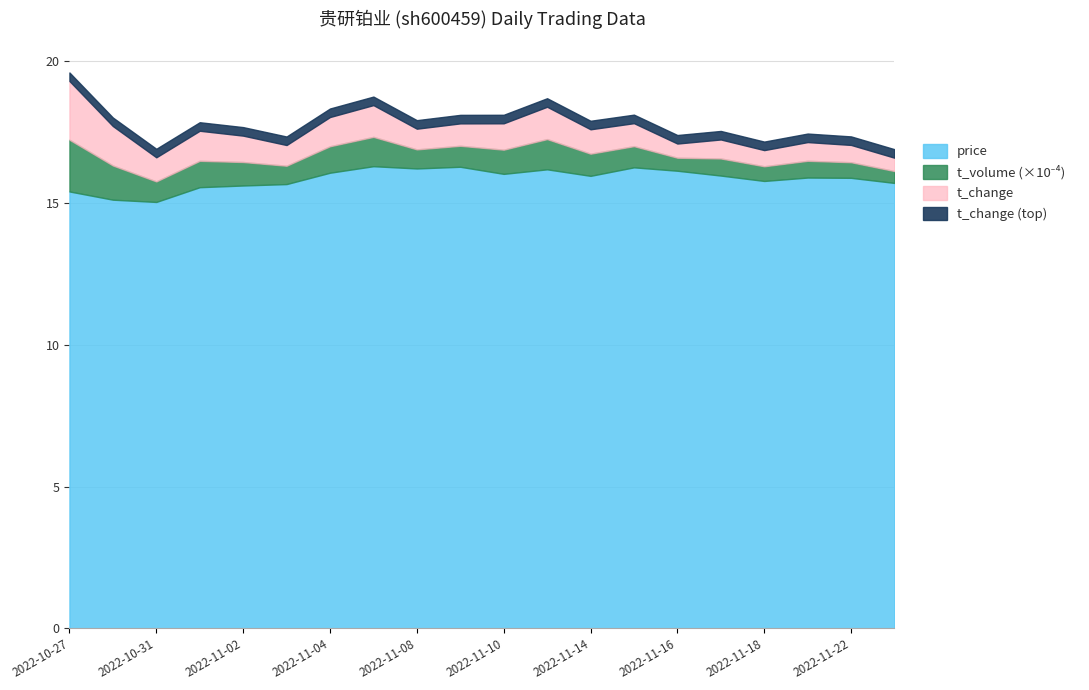

True or false: t_change and t_volume intersect in this chart.

False